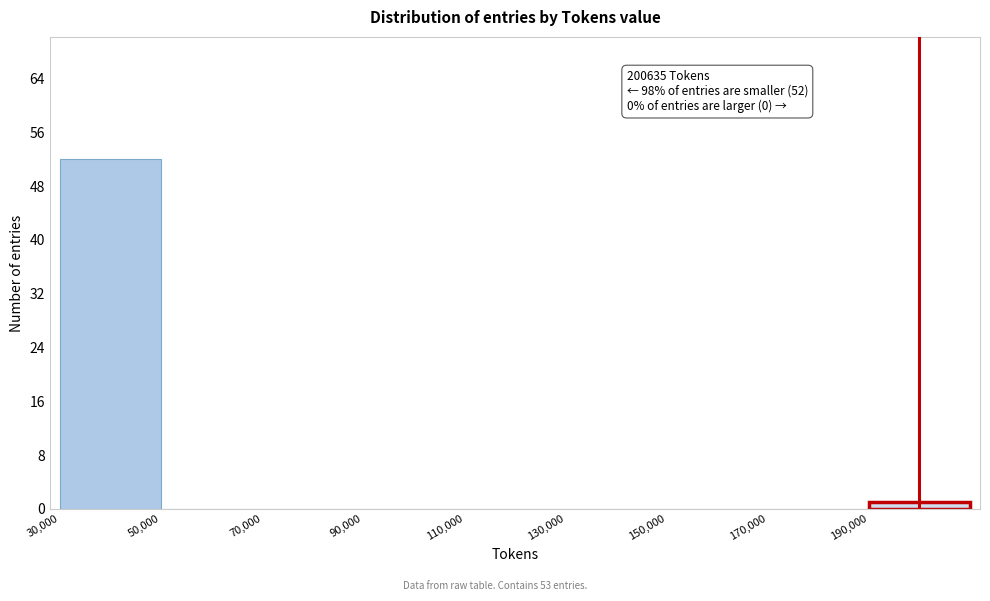

Over which range of the x-axis is the bar tallest?

30000 to 50000